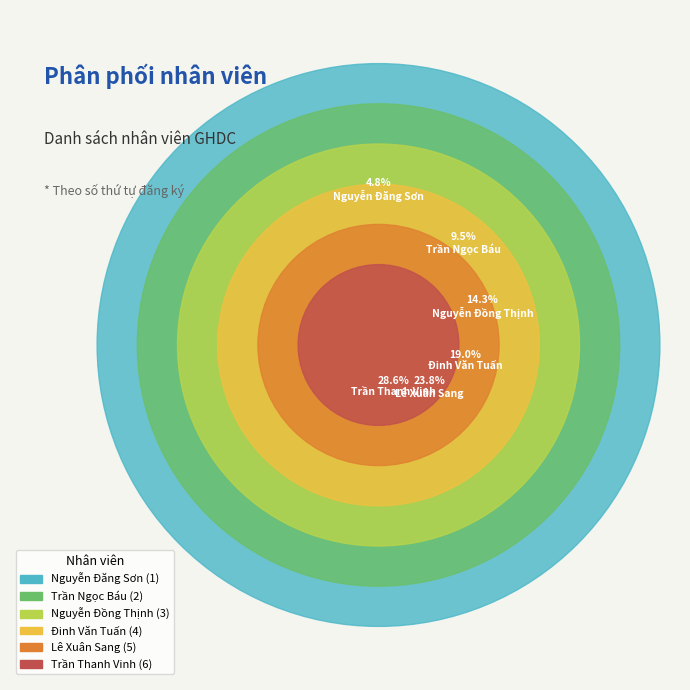

To the nearest percent, what is the difference between the largest and smallest slice percentages?

24%